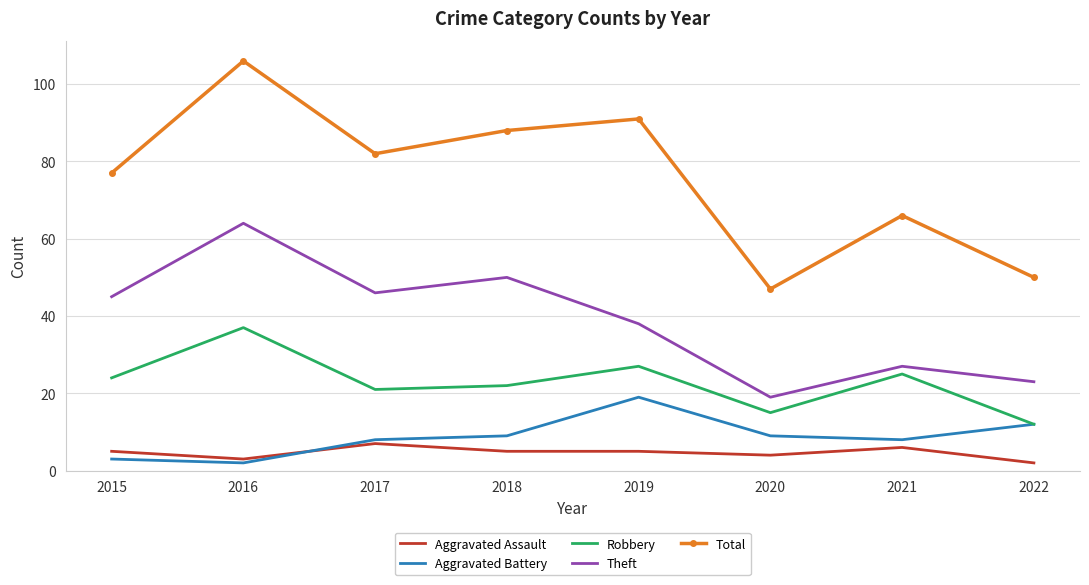

Is it true that Aggravated Assault equals 5 at 2019?

True